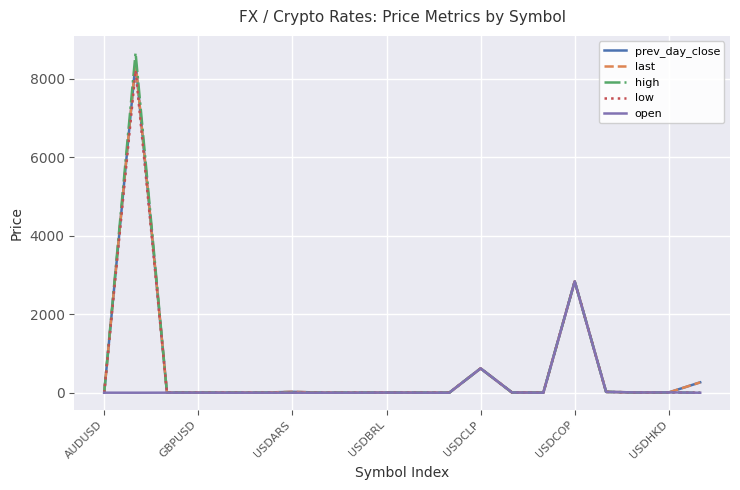

What is the highest value of the last series?

8431.3